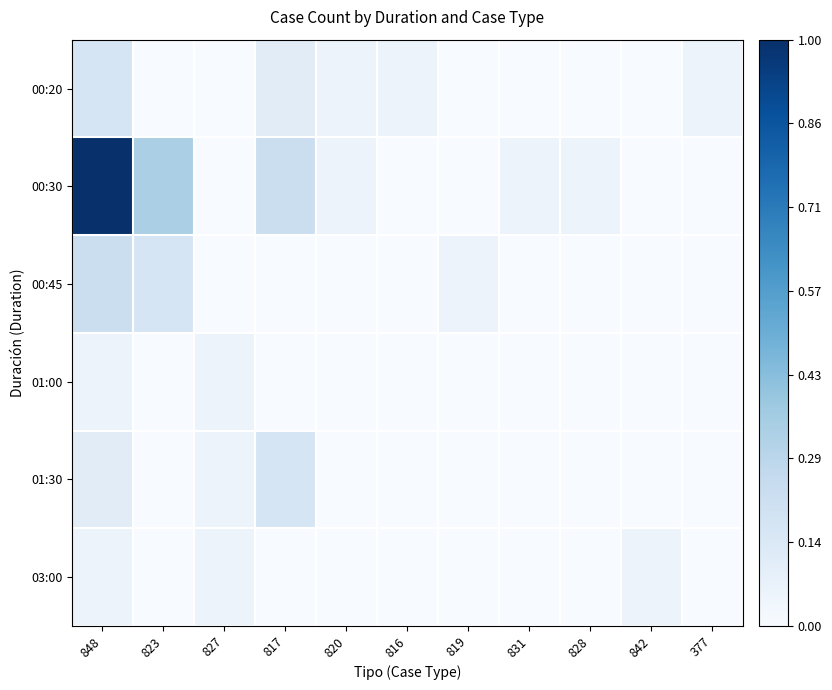

Reading right to left, list all the values displayed in this chart.

00:20: 377=0.1	842=0.0	828=0.0	831=0.0	819=0.0	816=0.1	820=0.1	817=0.1	827=0.0	823=0.0	848=0.2
00:30: 377=0.0	842=0.0	828=0.1	831=0.1	819=0.0	816=0.0	820=0.1	817=0.2	827=0.0	823=0.3	848=1.0
00:45: 377=0.0	842=0.0	828=0.0	831=0.0	819=0.1	816=0.0	820=0.0	817=0.0	827=0.0	823=0.2	848=0.2
01:00: 377=0.0	842=0.0	828=0.0	831=0.0	819=0.0	816=0.0	820=0.0	817=0.0	827=0.1	823=0.0	848=0.1
01:30: 377=0.0	842=0.0	828=0.0	831=0.0	819=0.0	816=0.0	820=0.0	817=0.2	827=0.1	823=0.0	848=0.1
03:00: 377=0.0	842=0.1	828=0.0	831=0.0	819=0.0	816=0.0	820=0.0	817=0.0	827=0.1	823=0.0	848=0.1